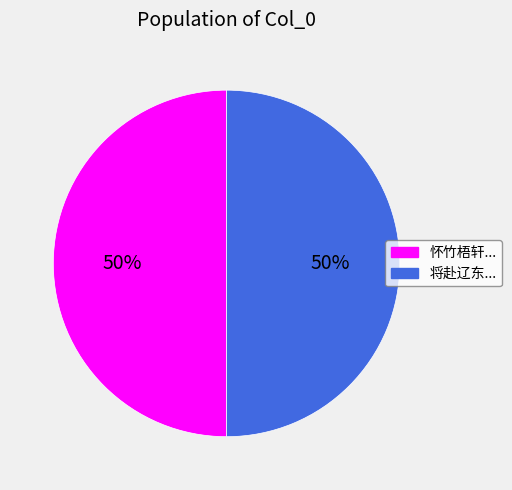

To the nearest percent, what is the average slice percentage?

50%